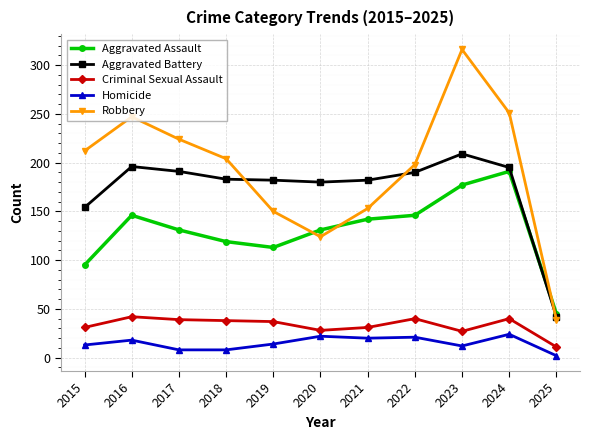

What value does the Aggravated Battery series have at 2025, to the nearest 10?

40